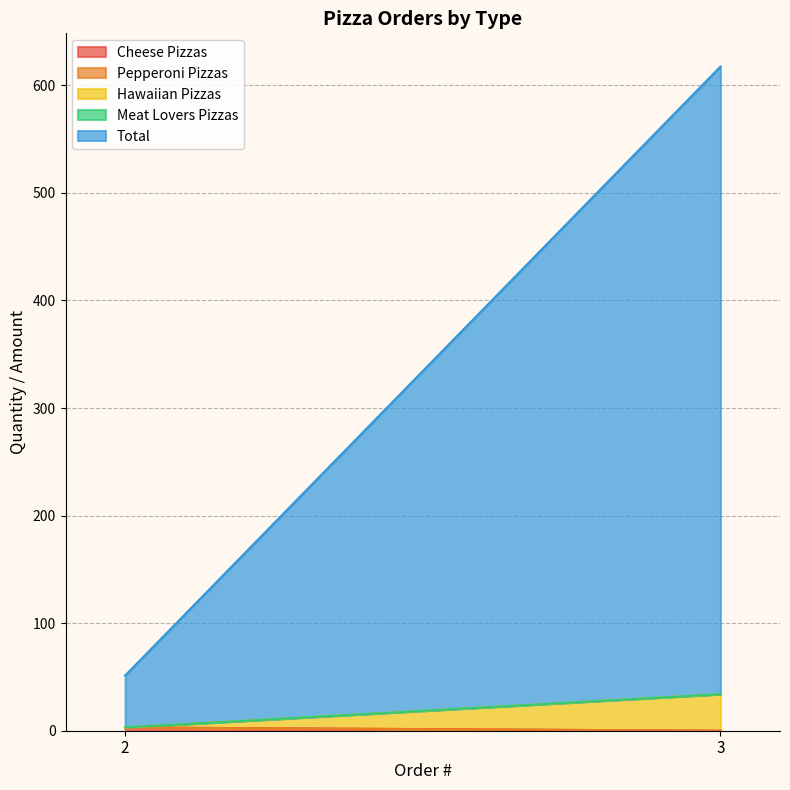

What is the maximum value shown in the chart?

583.4